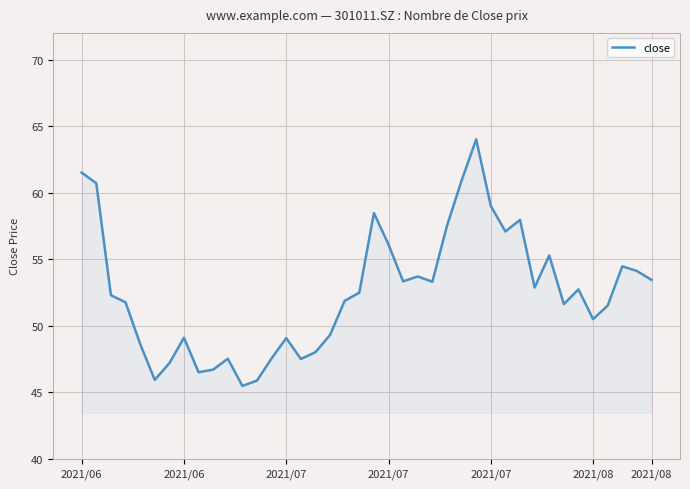

What is the difference between the maximum and minimum values?

18.5